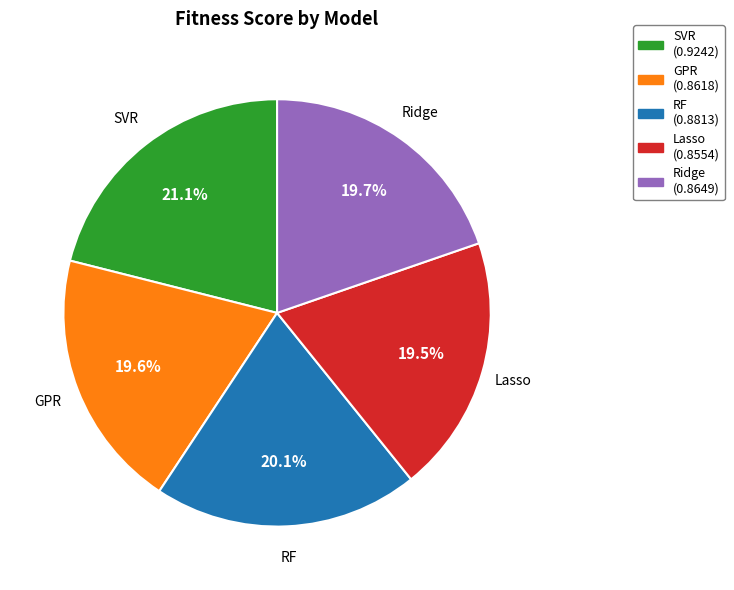

Which category has the biggest portion of the pie?

SVR